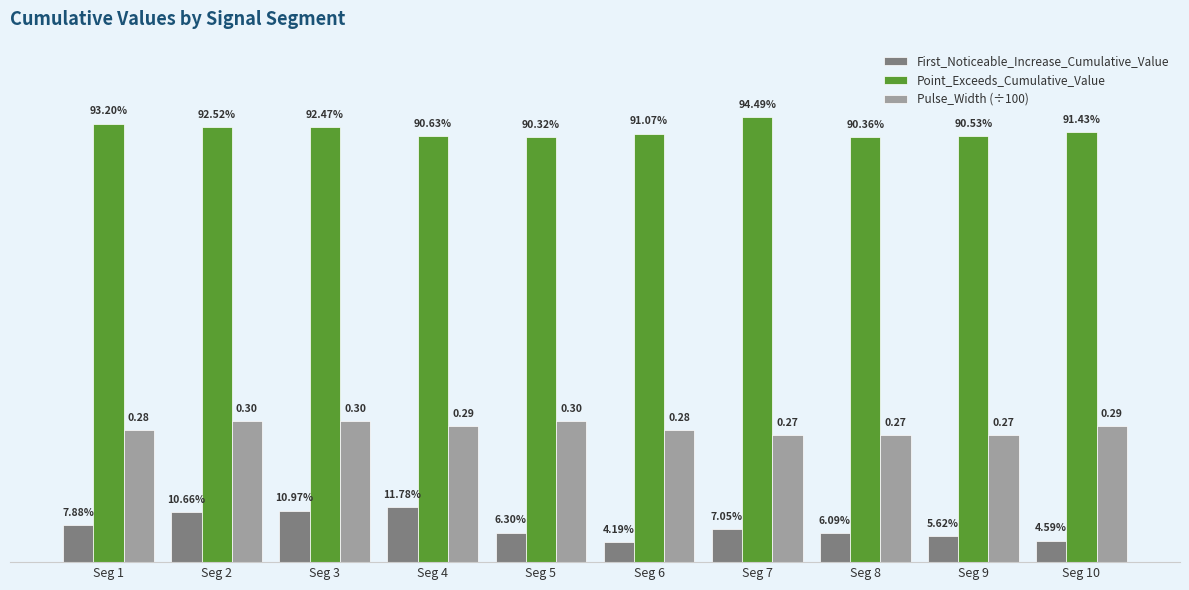

What are all the series names shown in the legend?

First_Noticeable_Increase_Cumulative_Value, Point_Exceeds_Cumulative_Value, Pulse_Width (÷100)